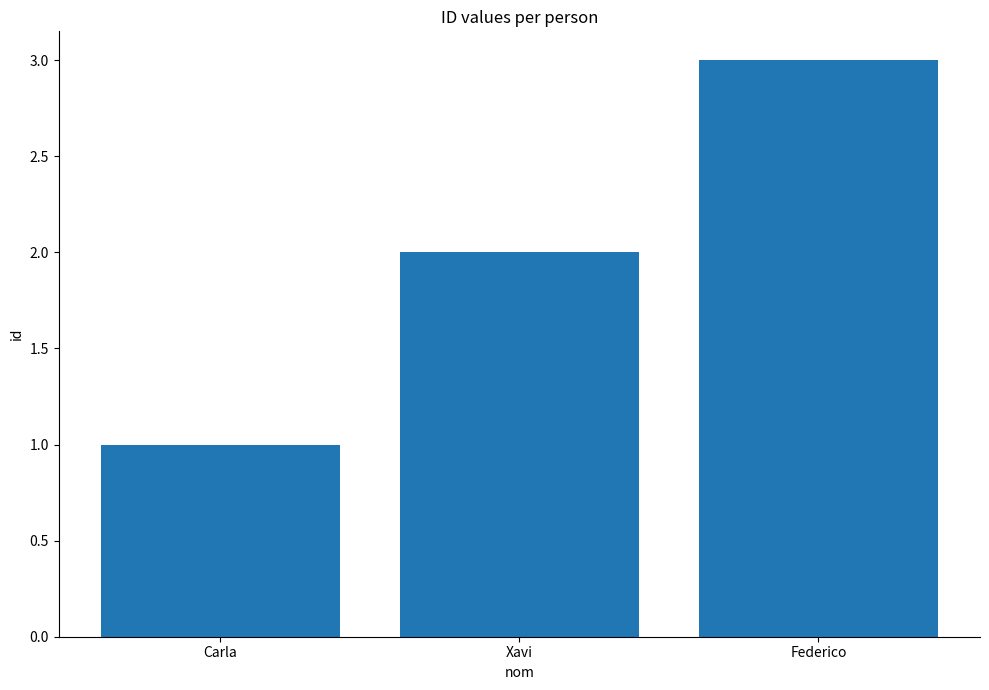

Reading left to right, extract all data points from this chart.

Carla=1	Xavi=2	Federico=3